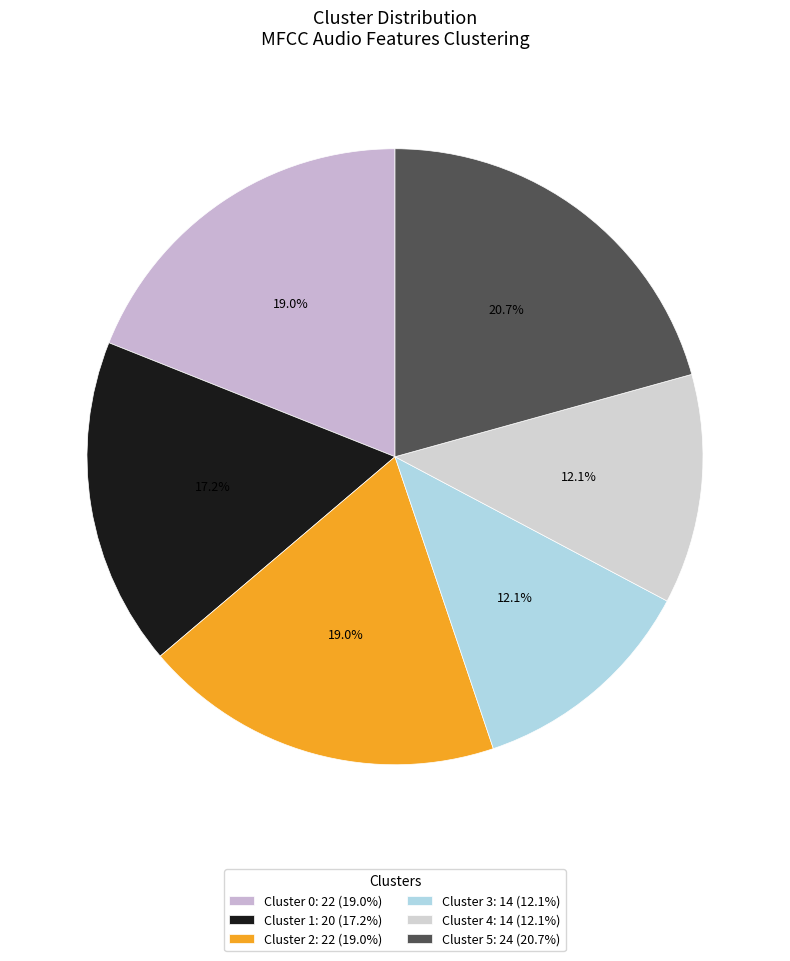

To the nearest percent, what is the difference between the Cluster 5 and Cluster 1 slice percentages?

3%